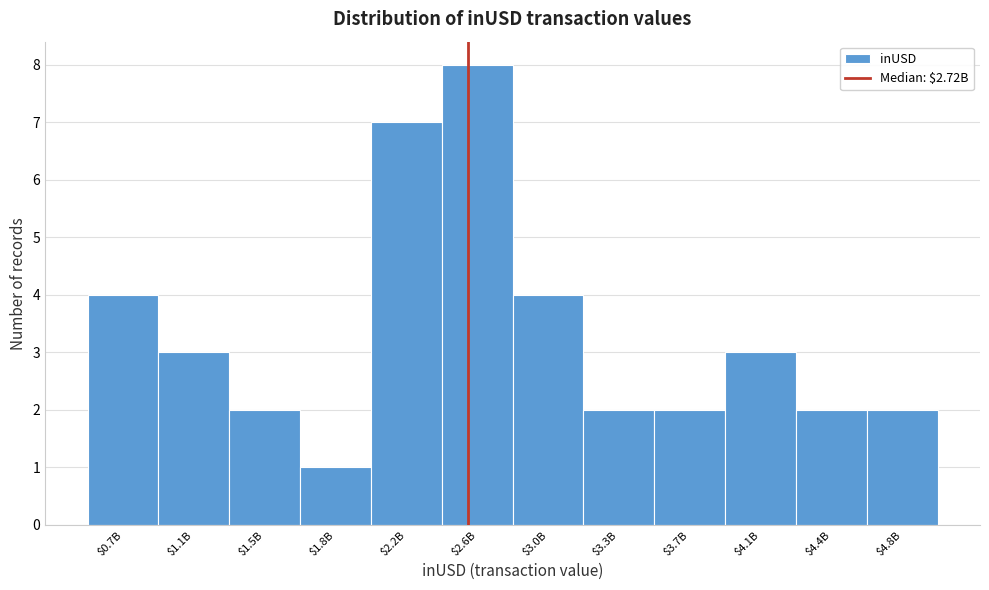

Reading right to left, what are all the values shown in this chart?

2	2	3	2	2	4	8	7	1	2	3	4